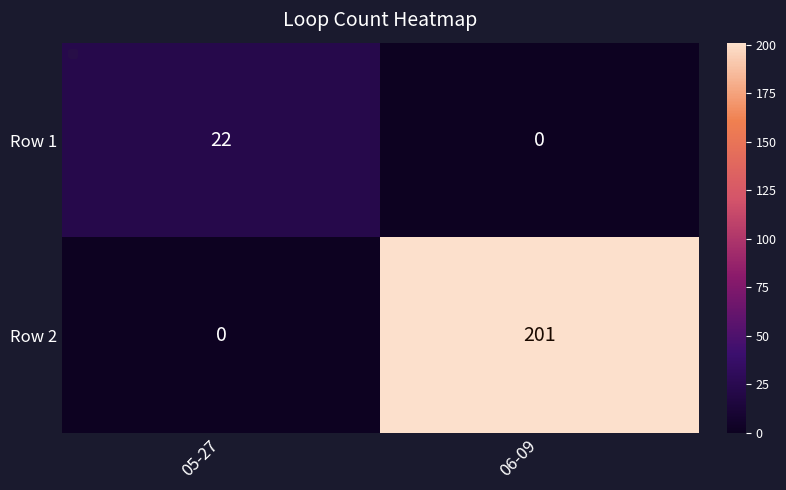

How many series are shown in this chart?

2